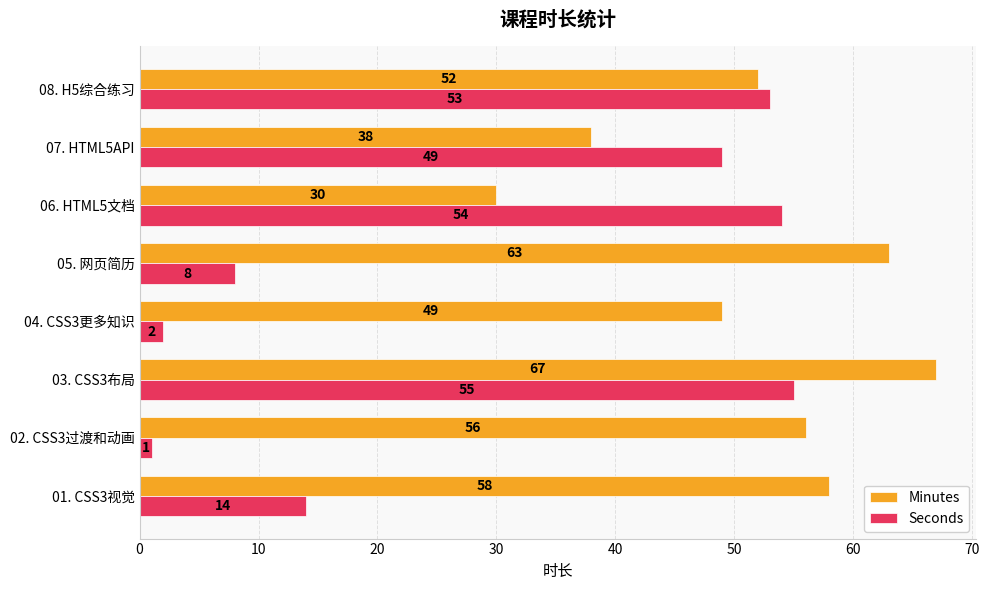

Which category has the lowest value in the Seconds series?

02. CSS3过渡和动画